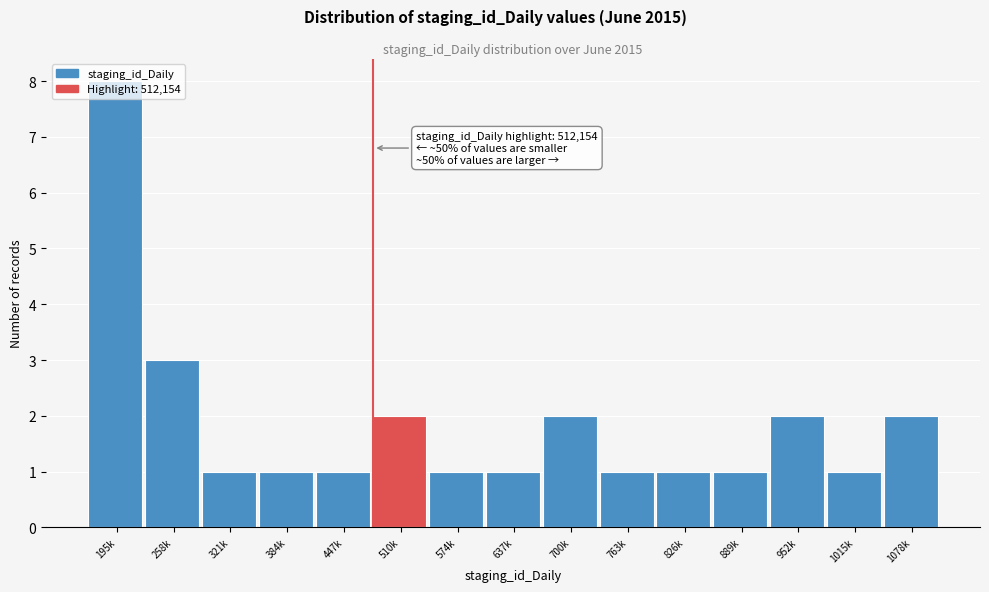

At which label is the value closest to 4?

258k